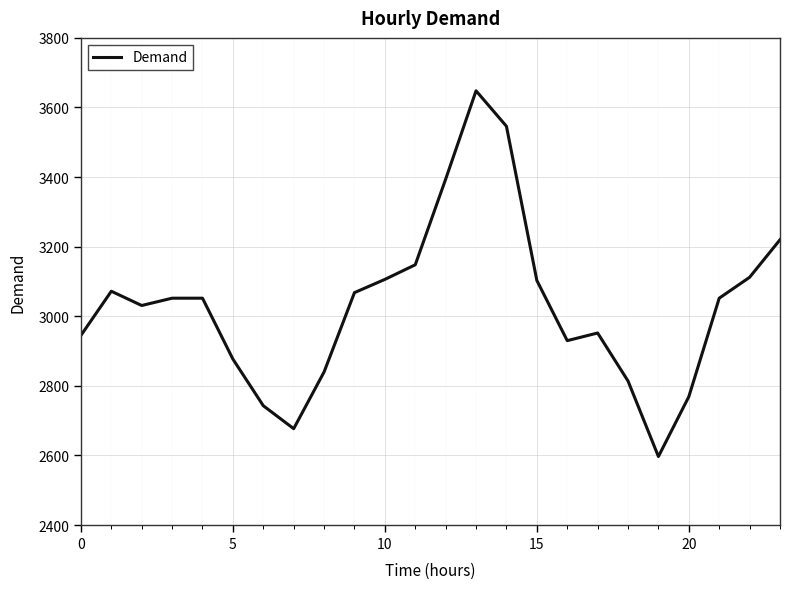

What is the greatest value displayed?

3648